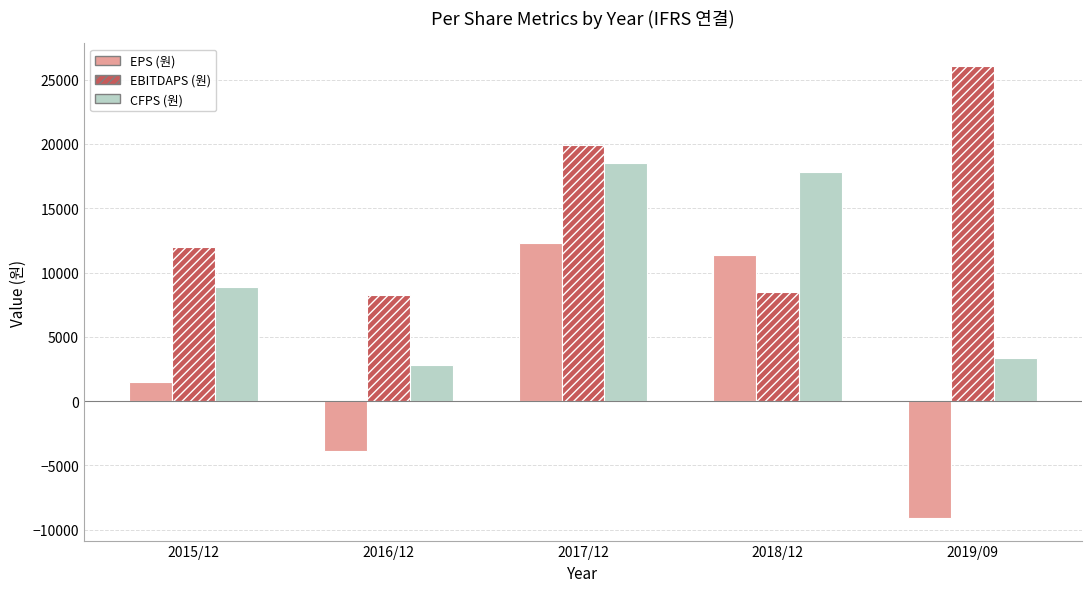

At how many categories does at least one series exceed 18755?

2